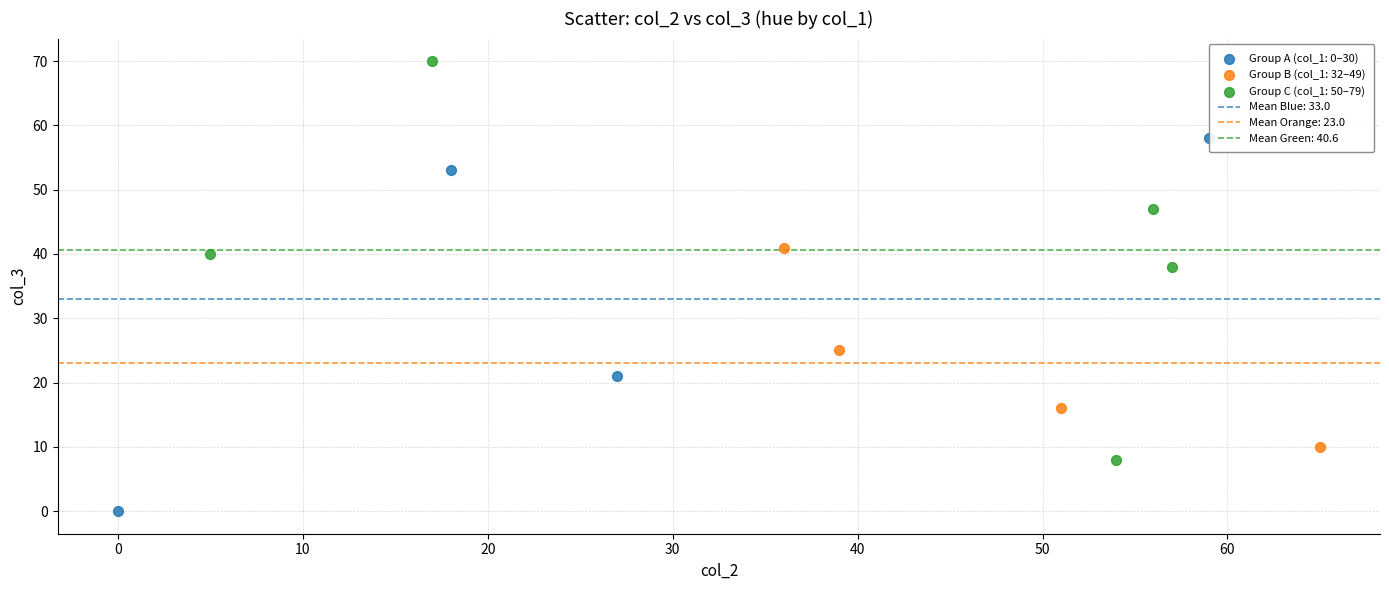

Which series reaches the minimum Y coordinate?

Group A (col_1: 0–30)